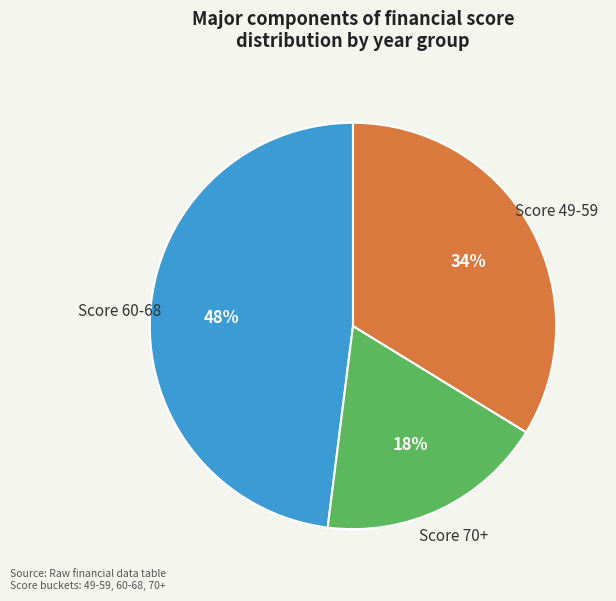

What is the smallest slice in the pie chart?

Score 70+